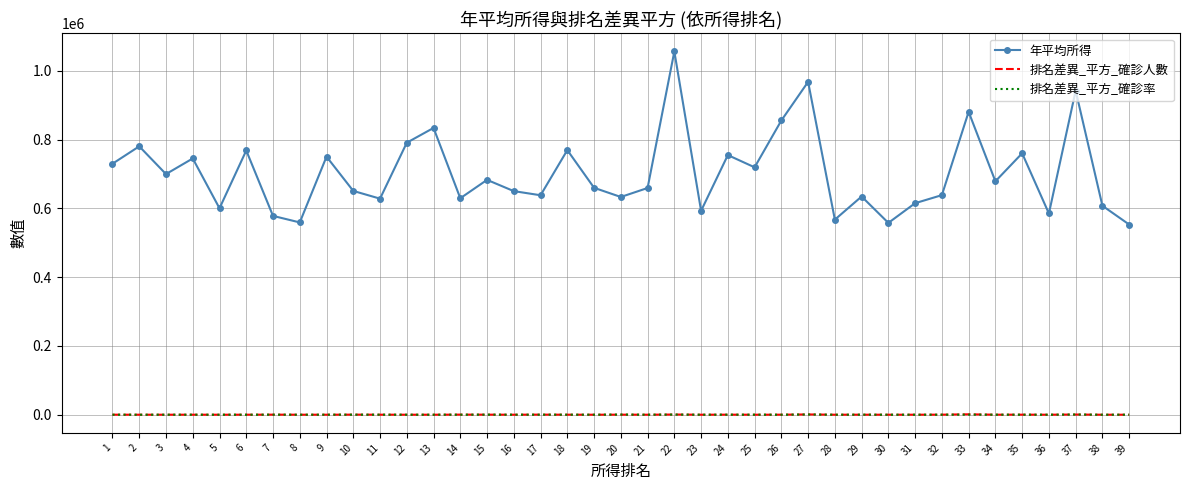

What is the sum of all 排名差異_平方_確診率 values?

4152.0